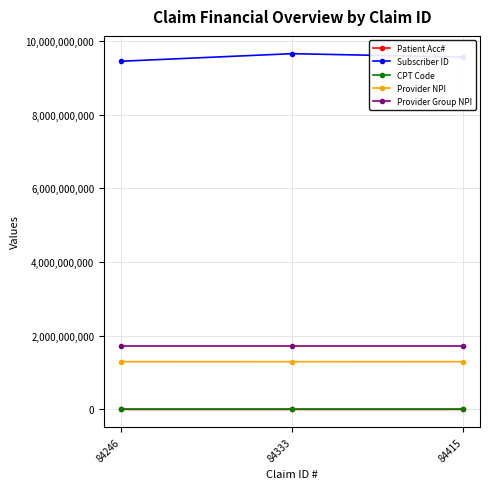

What is the difference between the highest and lowest values at 84246?

9447937978